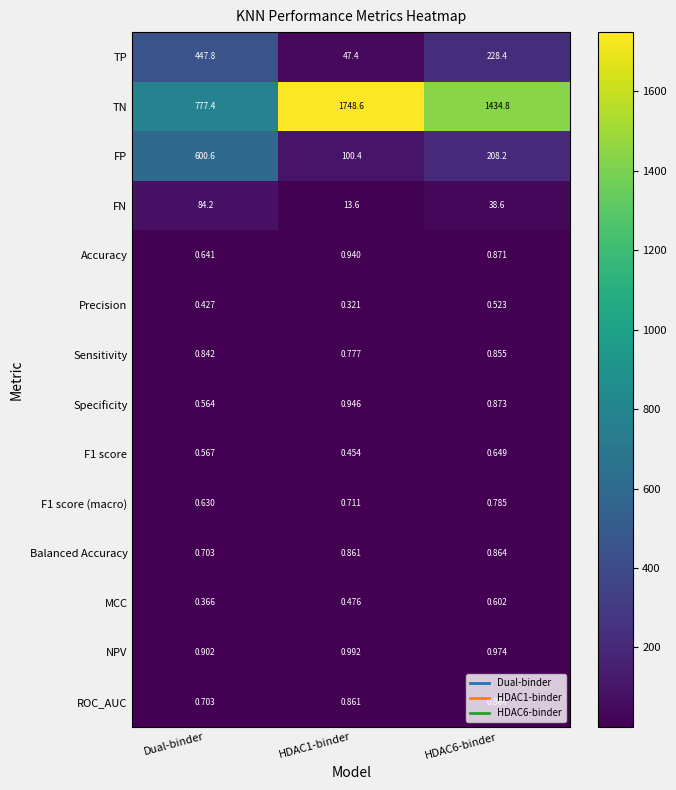

What is the total value across all series at HDAC1-binder?

1917.3